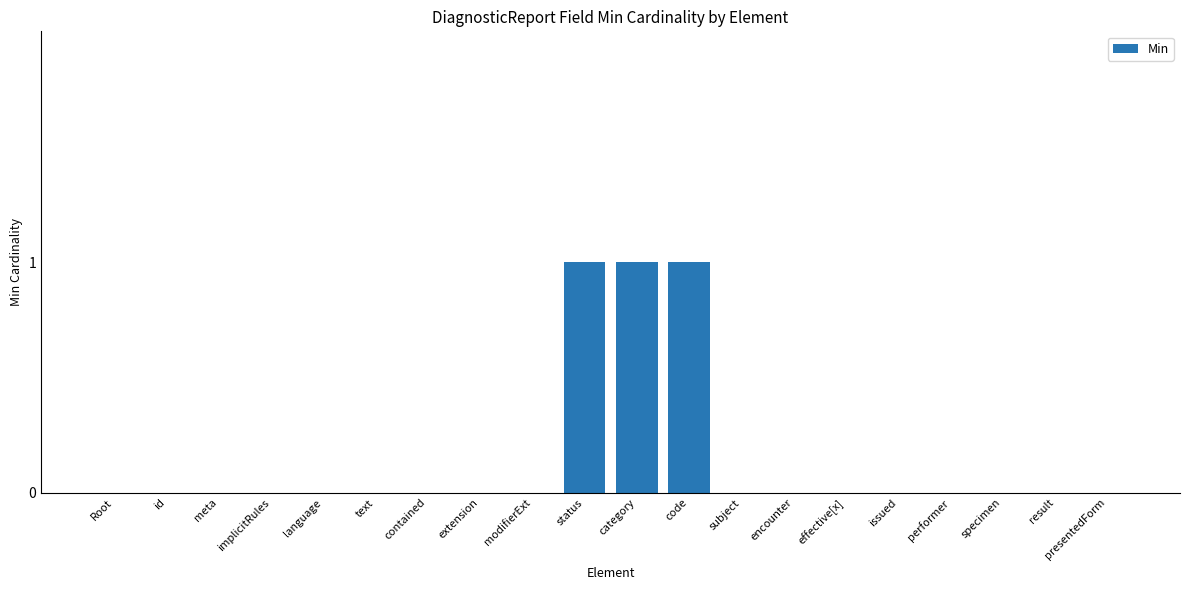

How many values are between 0 and 1?

20